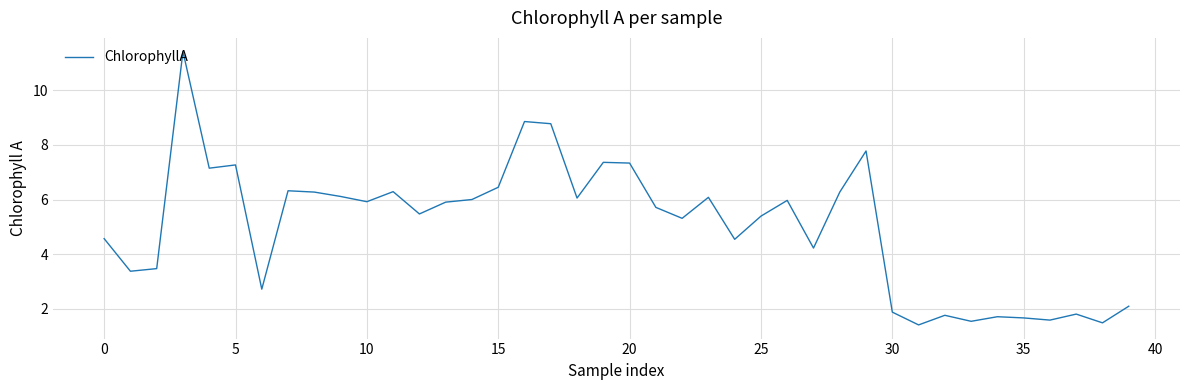

Count the number of categories in the chart.

40